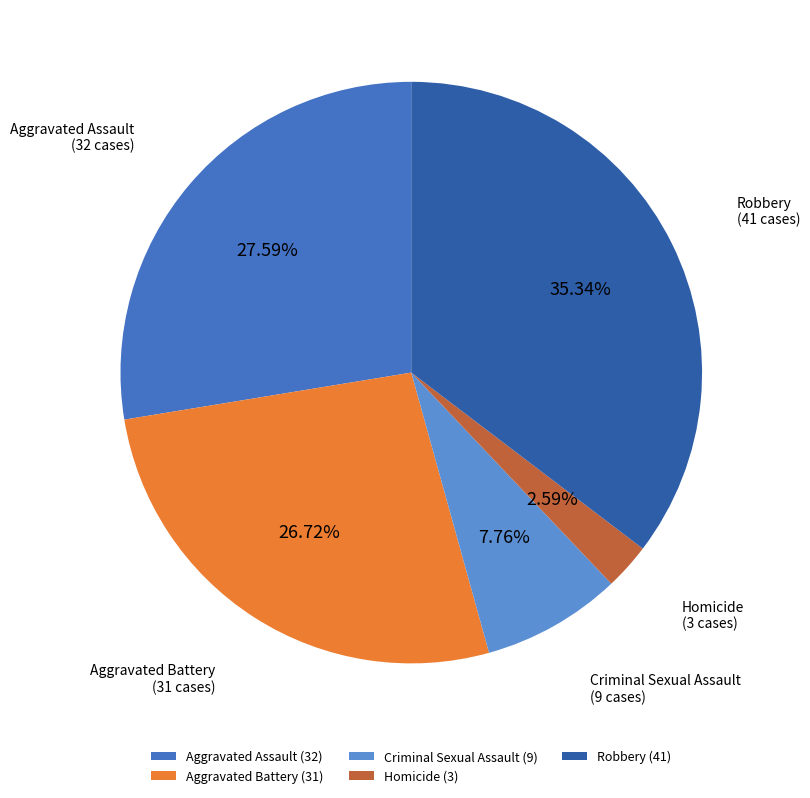

To the nearest percent, what portion does Robbery represent?

35%